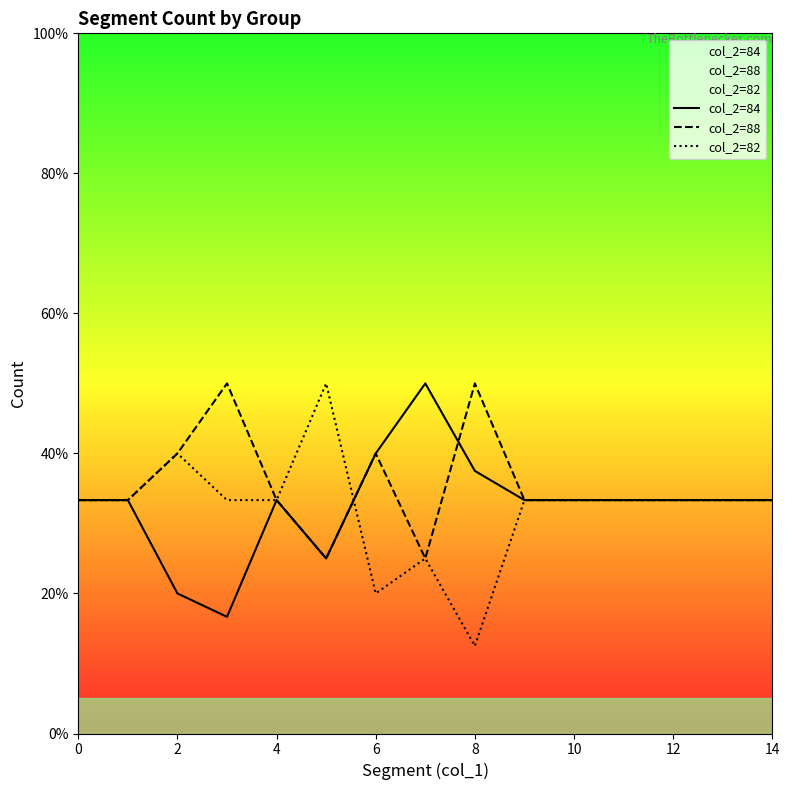

True or false: col_2=88 has a value of 33.3 at 12.

True